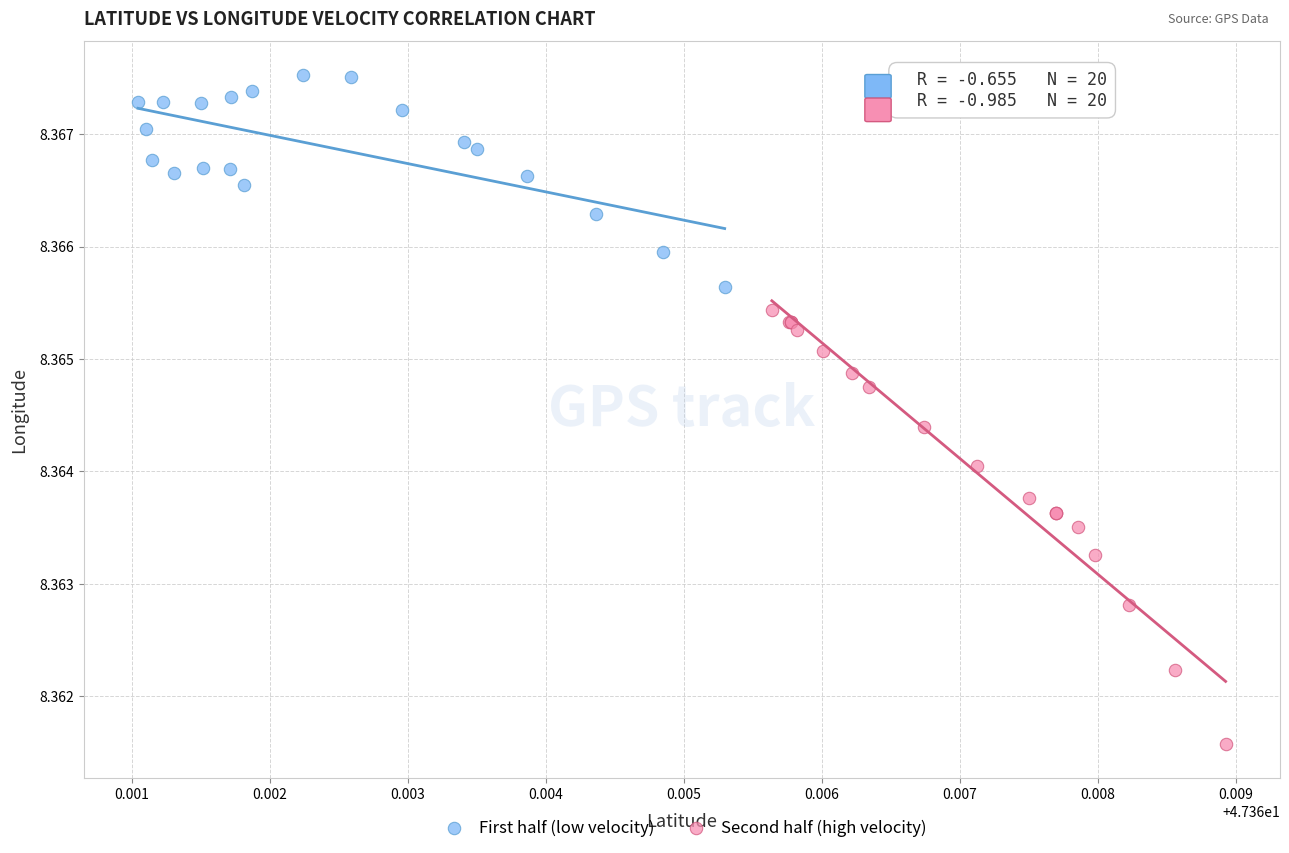

Which series contains the highest Y value?

First half (low velocity)